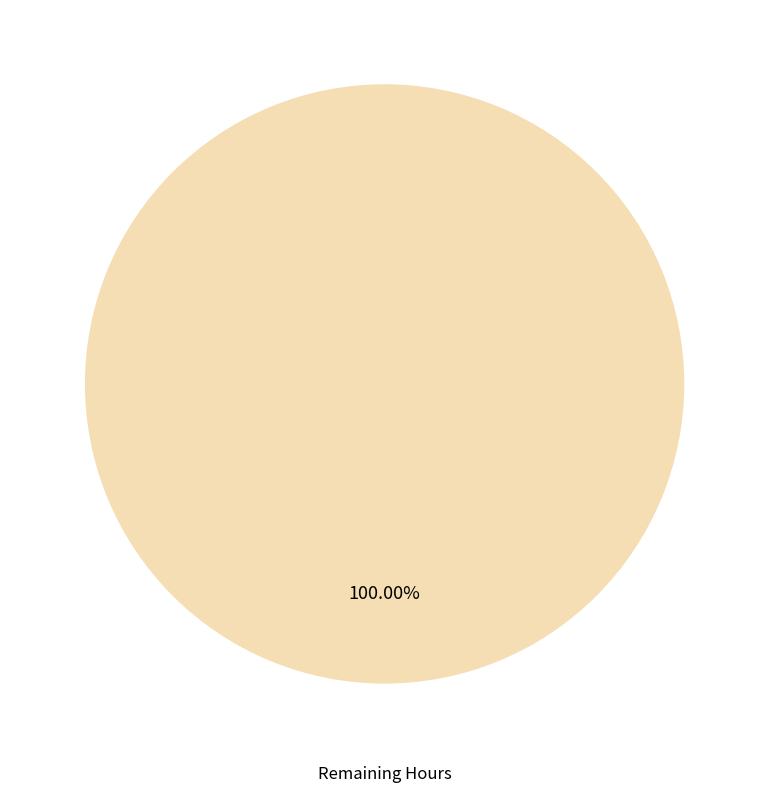

Does any single category account for the majority?

Yes